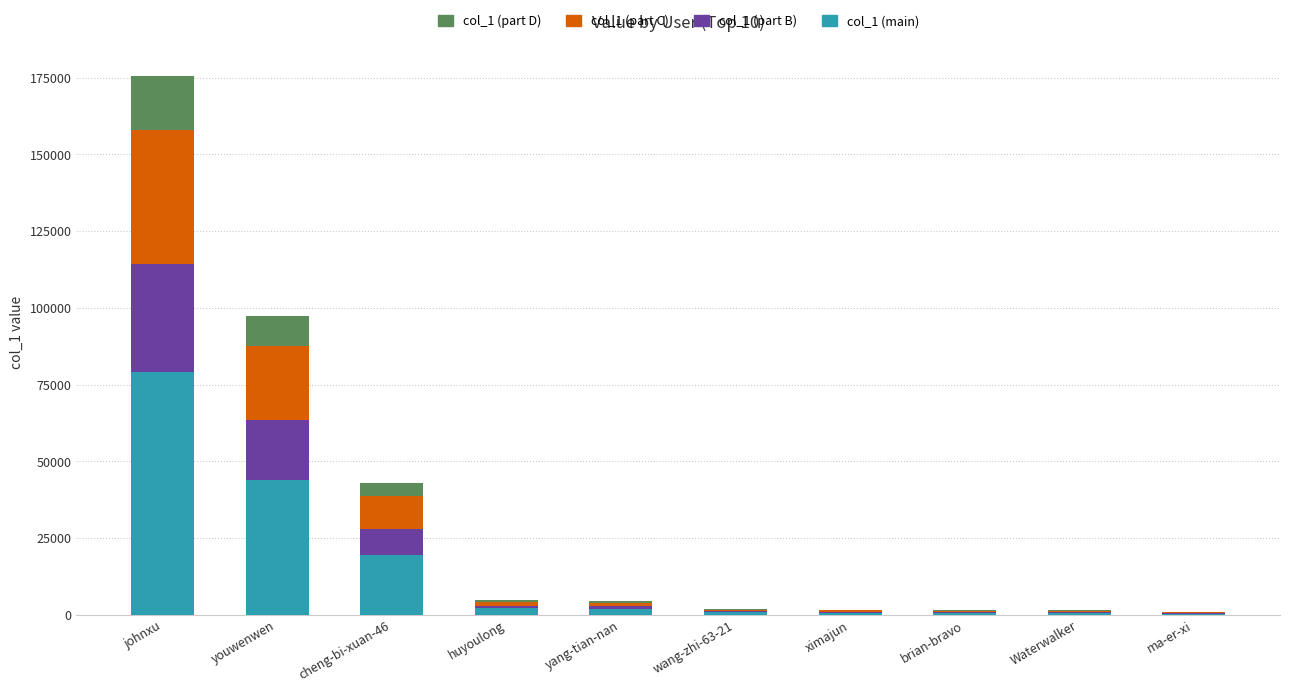

At which category is the sum across all series the highest?

johnxu